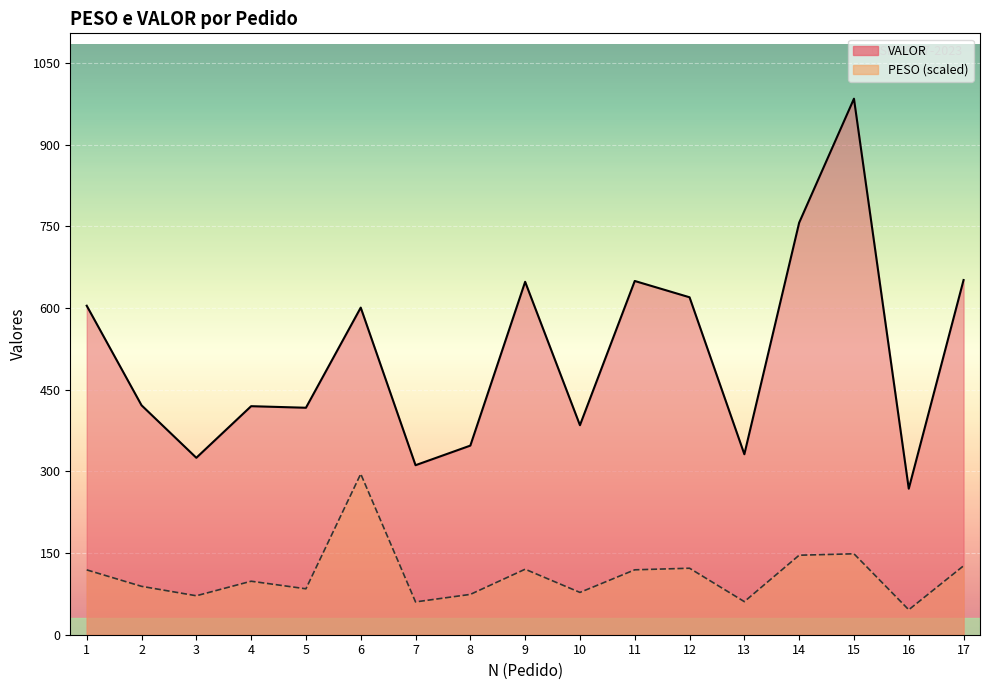

What is the difference between the second highest and minimum values in the PESO series?

102.7